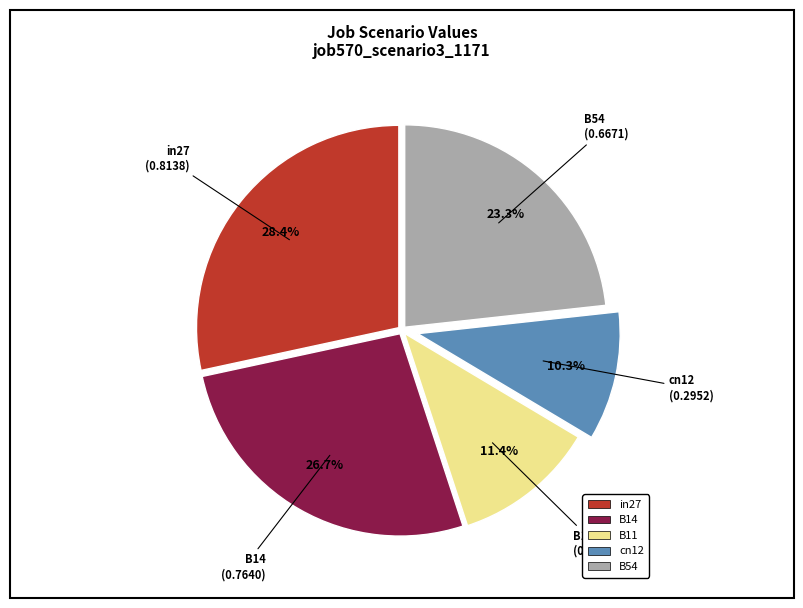

Do B54 and cn12 together represent more than half of the pie?

No